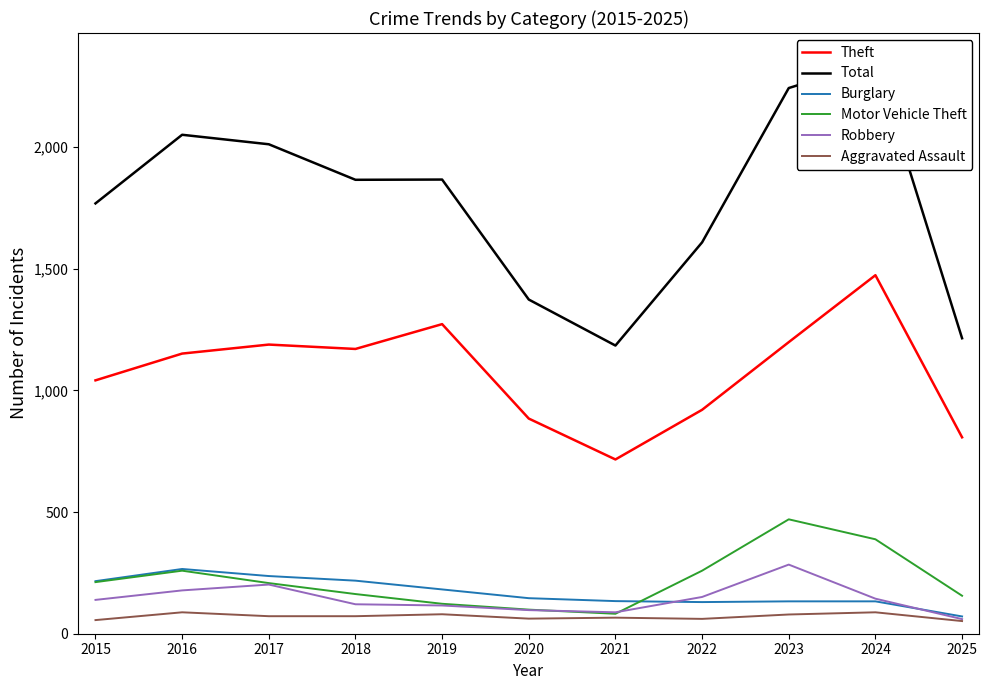

True or false: Burglary and Total intersect in this chart.

False